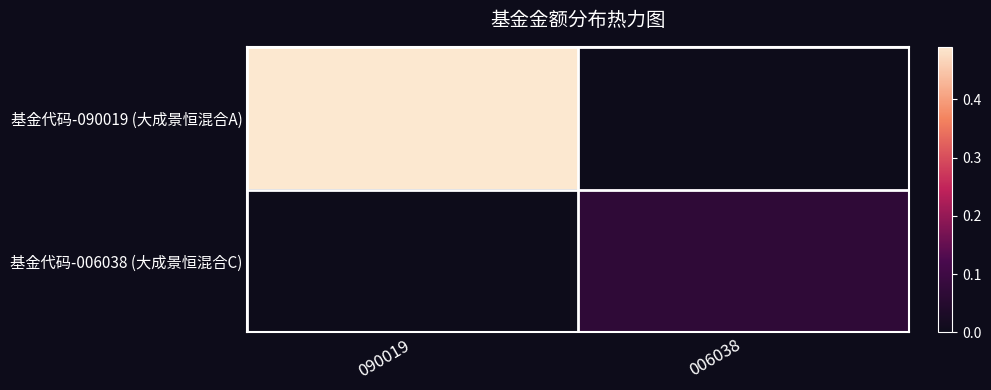

At which category is the sum across all series the highest?

090019